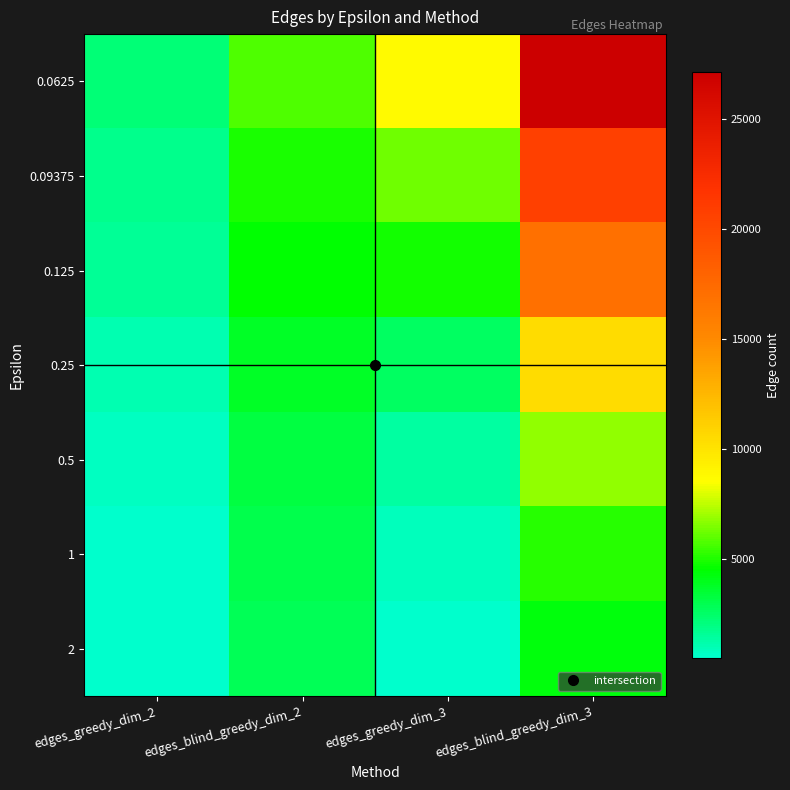

At which category is the sum across all series the highest?

edges_blind_greedy_dim_3